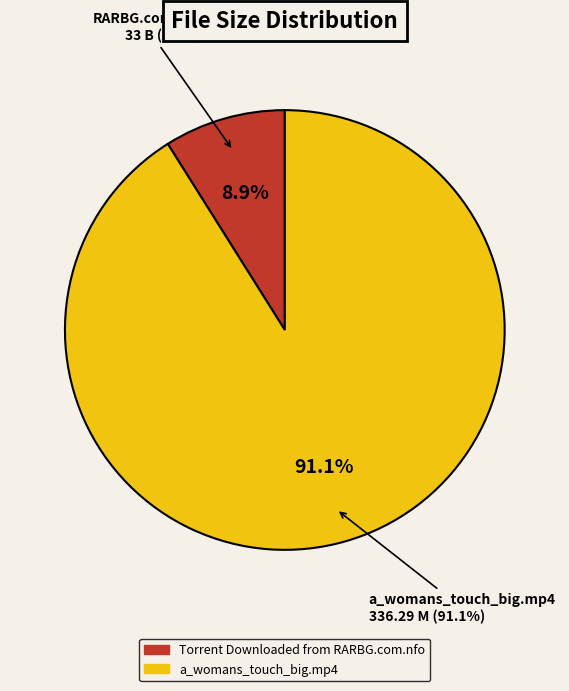

What is the ratio of the value at Torrent Downloaded from RARBG.com.nfo to the value at a_womans_touch_big.mp4?

0.1